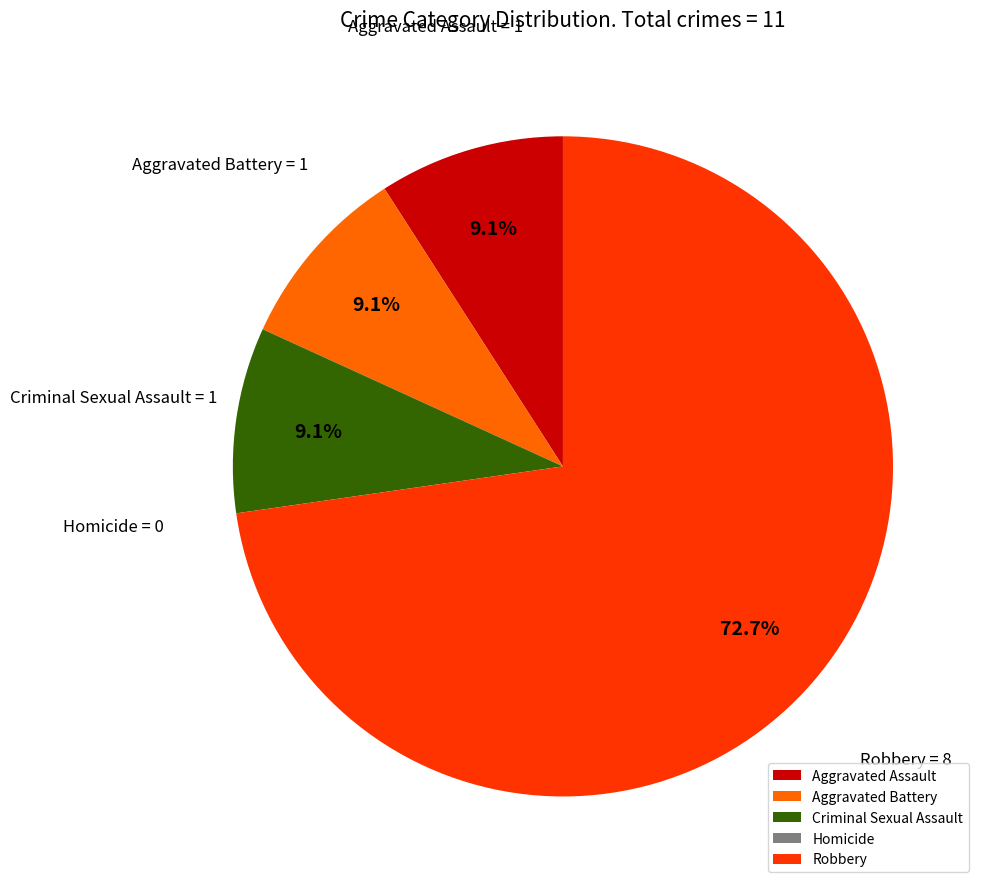

What is the majority slice?

Robbery